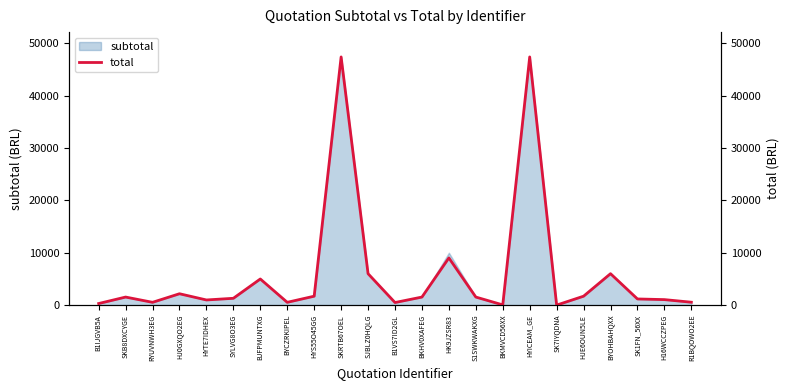

Which has a higher value, HYS55O45GG or RYUVNWH3EG?

HYS55O45GG